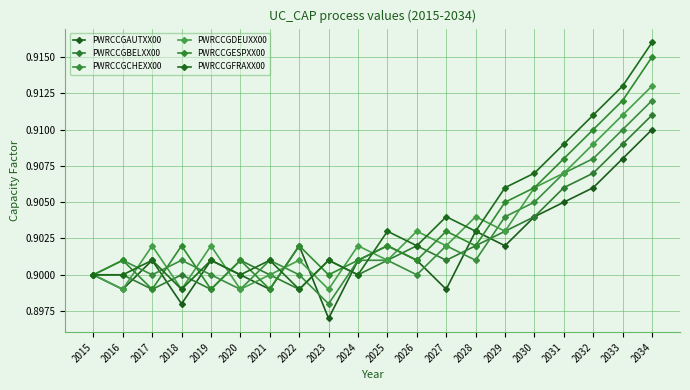

At 2034, list the series in order from largest to smallest.

PWRCCGFRAXX00, PWRCCGESPXX00, PWRCCGDEUXX00, PWRCCGCHEXX00, PWRCCGBELXX00, PWRCCGAUTXX00